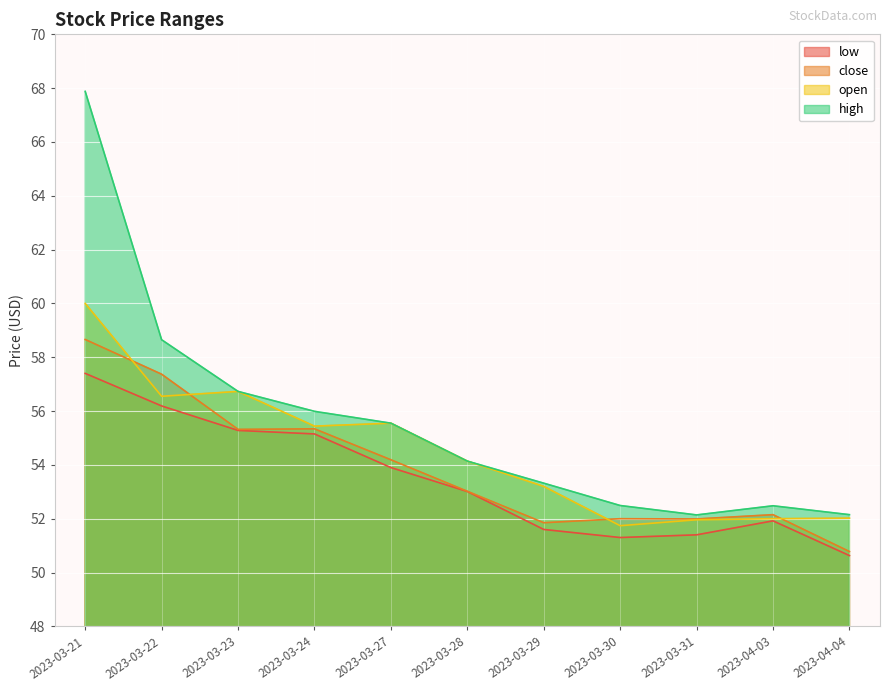

What is the total value across all series at 2023-03-24?

221.9